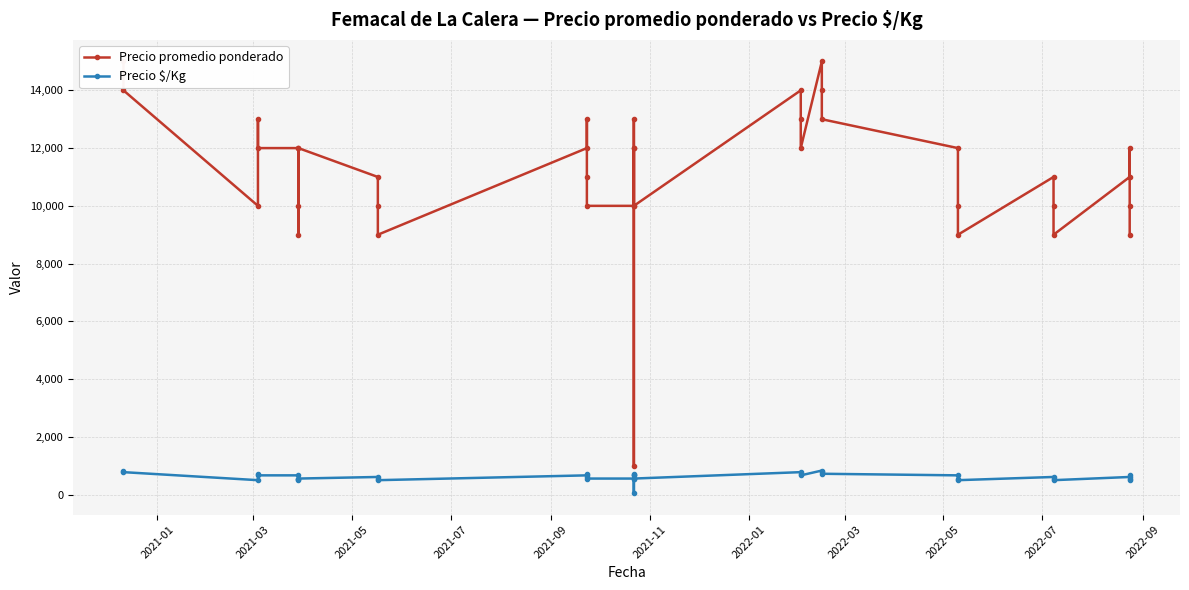

List the series in order of their overall mean, lowest first.

Precio $/Kg, Precio promedio ponderado